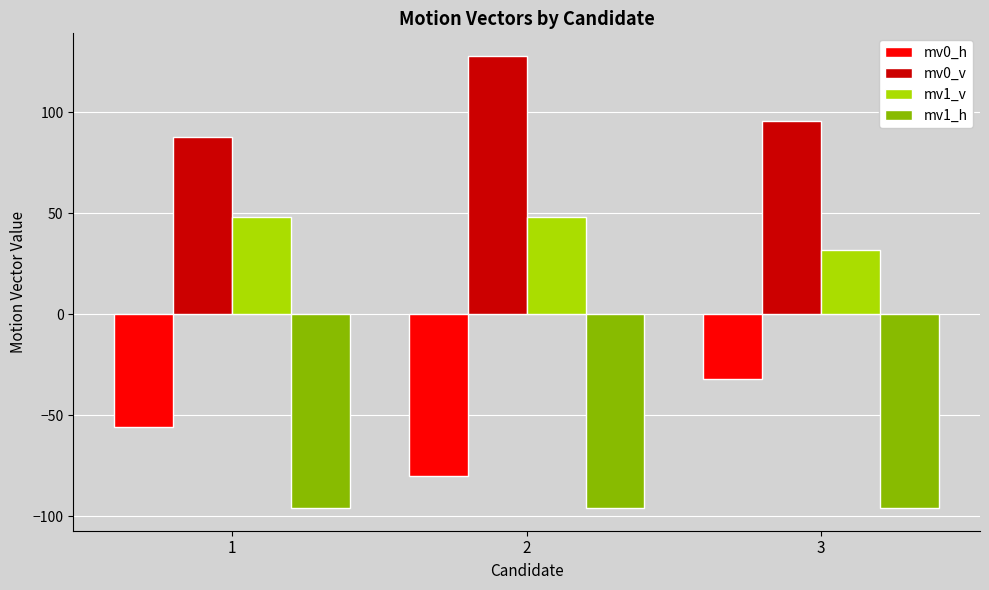

How many values in the mv1_v series are below 48?

1